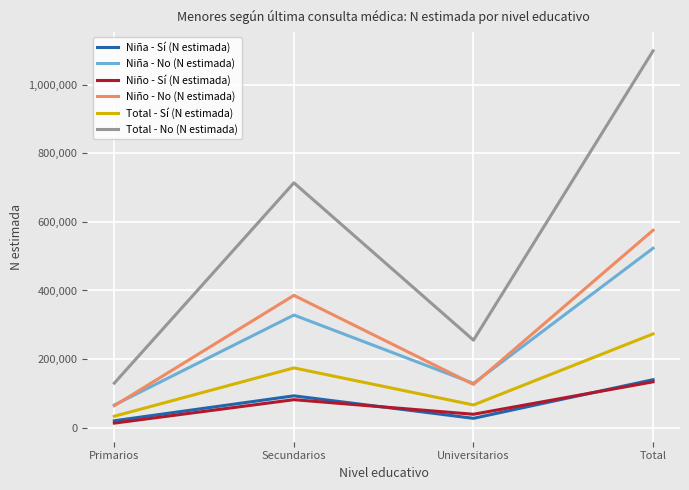

What value does the Niño - No (N estimada) series have at Total?

575615